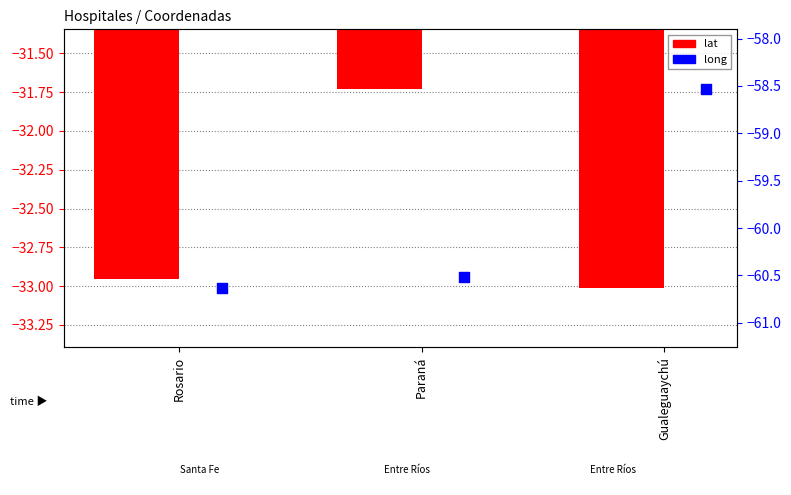

Which series contains the lowest Y value?

long